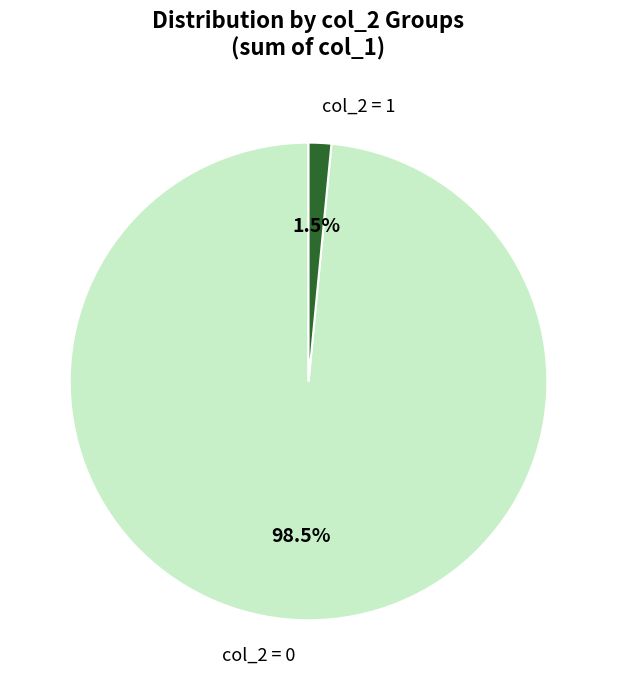

What is the largest slice in the pie chart?

col_2 = 0